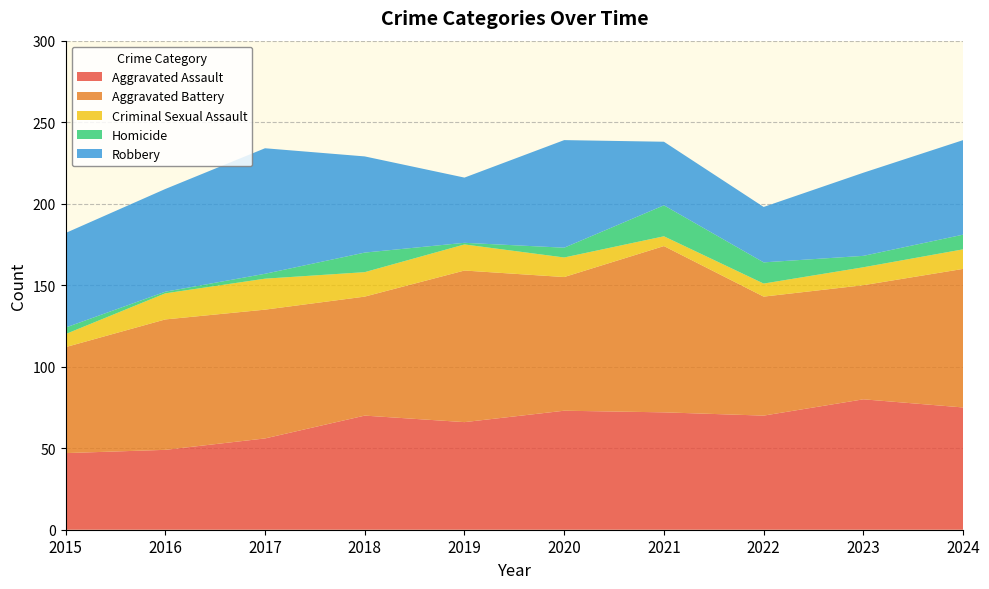

Reading left to right, transcribe all the data shown in this chart.

Aggravated Assault: 2015=47	2016=49	2017=56	2018=70	2019=66	2020=73	2021=72	2022=70	2023=80	2024=75
Aggravated Battery: 2015=65	2016=80	2017=79	2018=73	2019=93	2020=82	2021=102	2022=73	2023=70	2024=85
Criminal Sexual Assault: 2015=8	2016=16	2017=19	2018=15	2019=16	2020=12	2021=6	2022=8	2023=11	2024=12
Homicide: 2015=4	2016=1	2017=3	2018=12	2019=1	2020=6	2021=19	2022=13	2023=7	2024=9
Robbery: 2015=58	2016=63	2017=77	2018=59	2019=40	2020=66	2021=39	2022=34	2023=51	2024=58